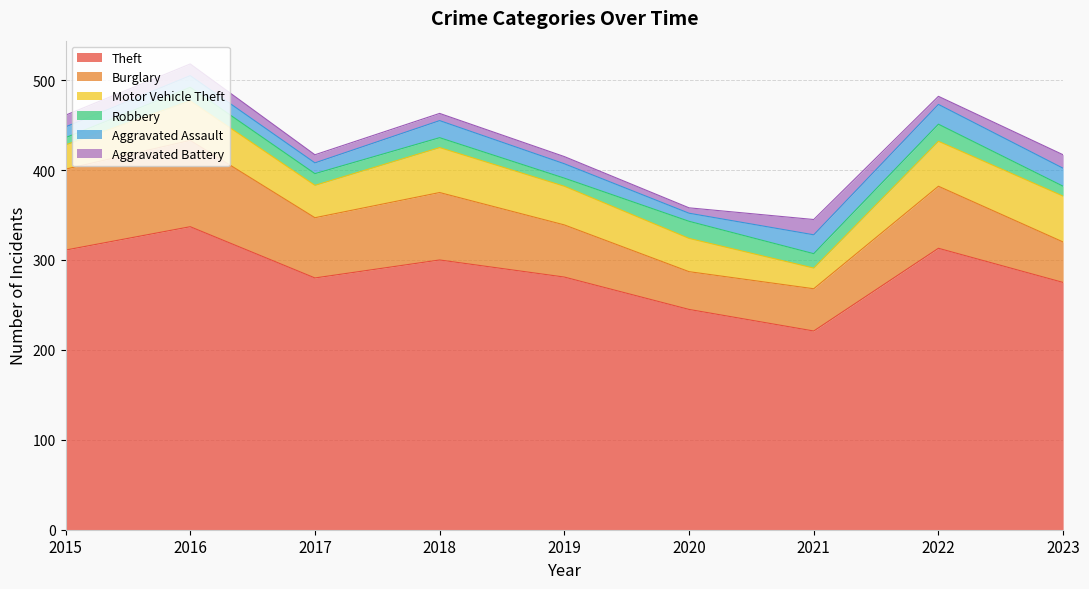

Count the number of data series in this chart.

6